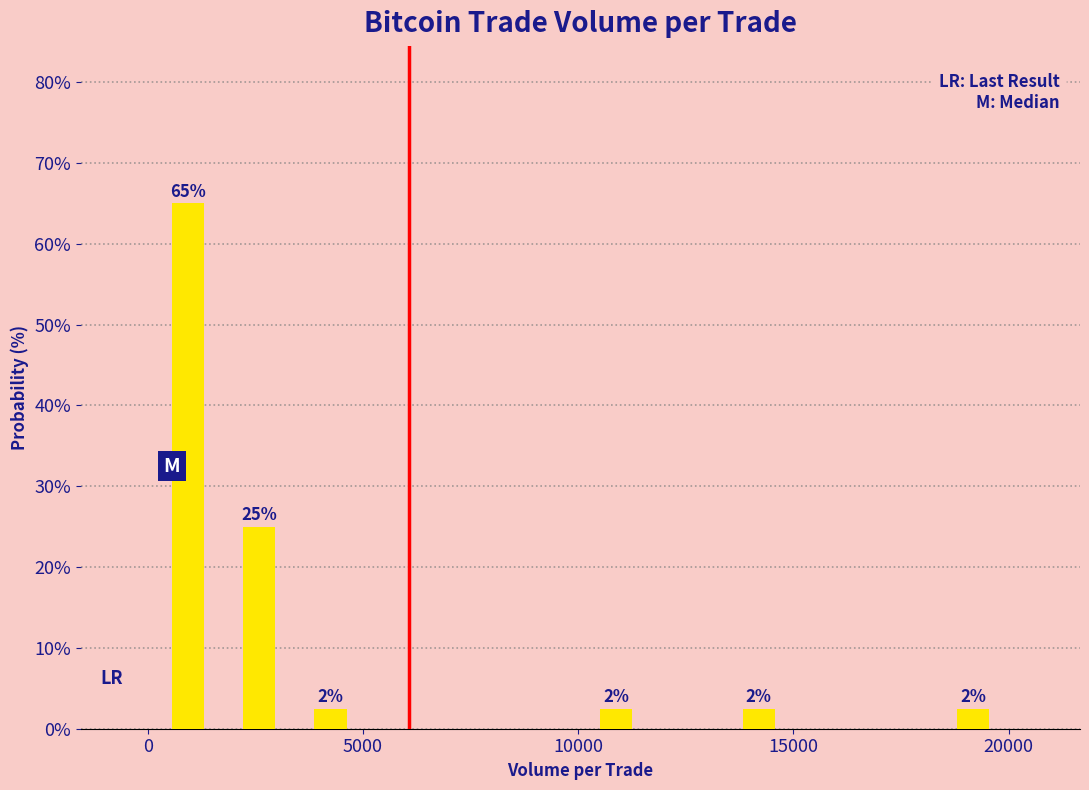

Around what value on the x-axis is the tallest bar? Give the approximate position of its centre, as read against the axis.

1000